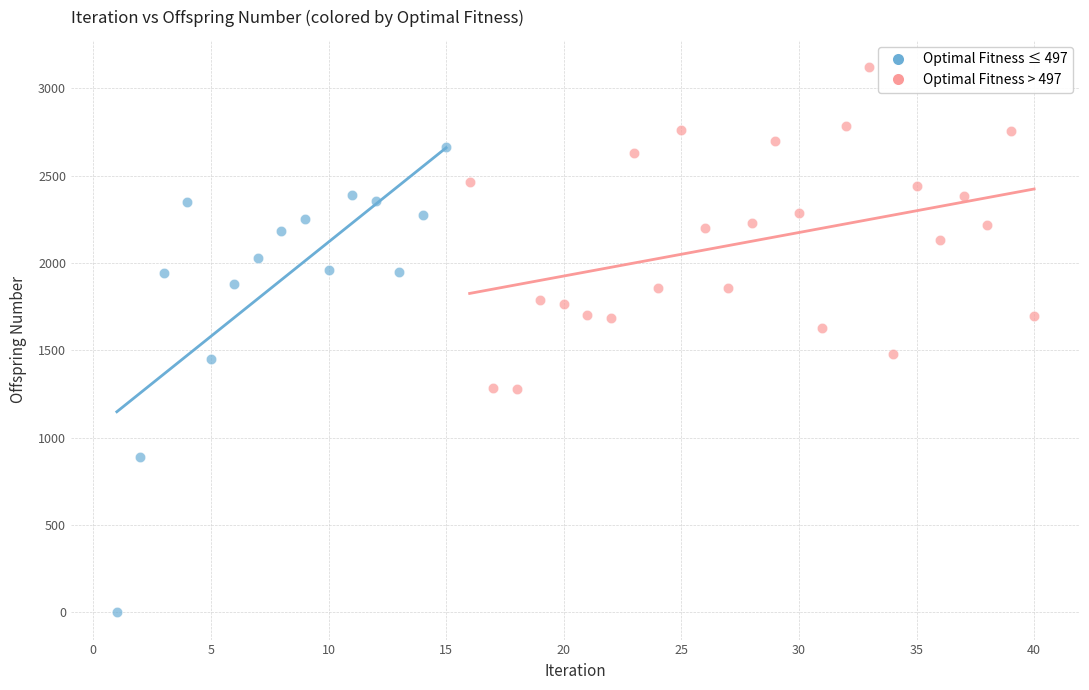

Which series contains the lowest Y value?

Optimal Fitness ≤ 497